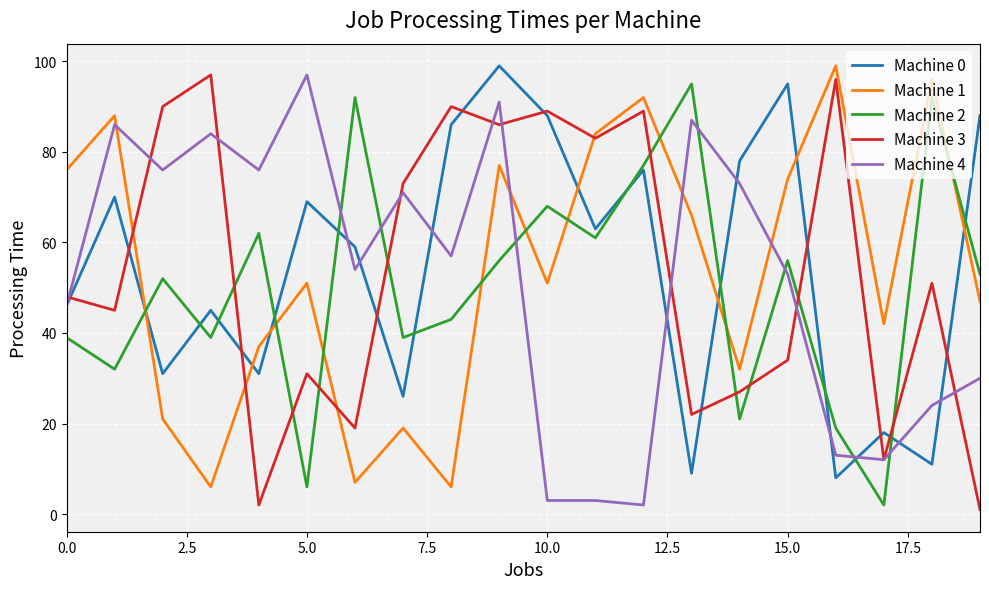

What is the difference between the maximum and minimum values in the Machine 0 series?

91